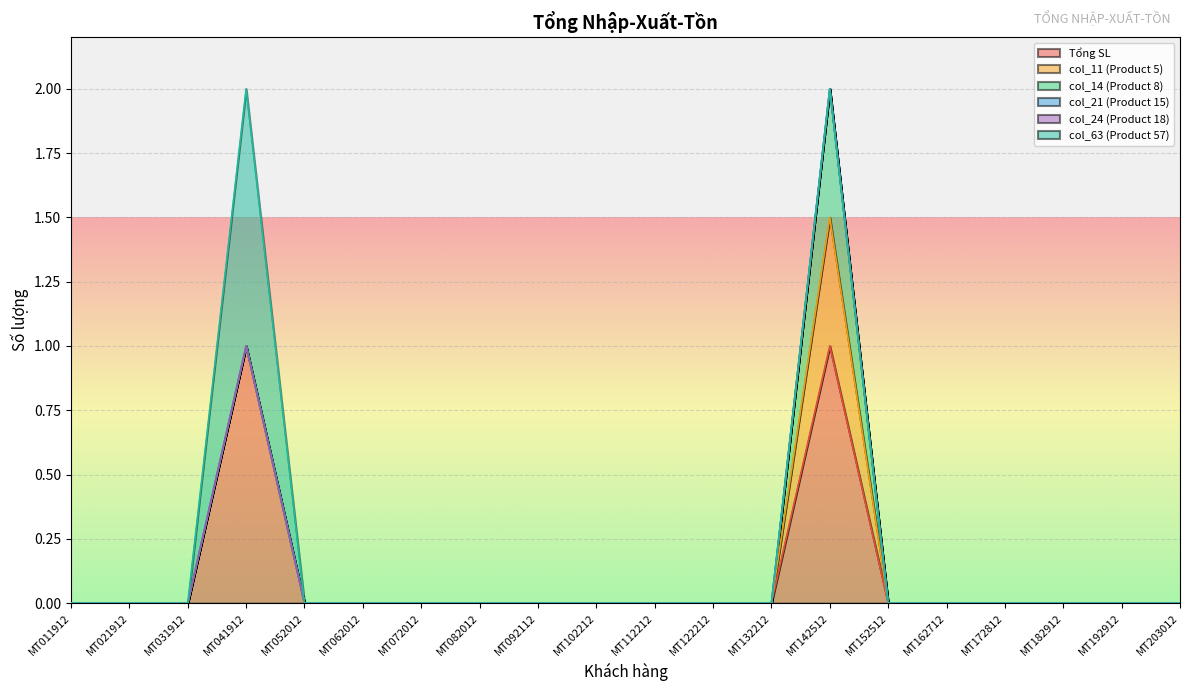

Reading left to right, what are all the values shown in this chart?

Tổng SL: MT011912=0.0	MT021912=0.0	MT031912=0.0	MT041912=1.0	MT052012=0.0	MT062012=0.0	MT072012=0.0	MT082012=0.0	MT092112=0.0	MT102212=0.0	MT112212=0.0	MT122212=0.0	MT132212=0.0	MT142512=1.0	MT152512=0.0	MT162712=0.0	MT172812=0.0	MT182912=0.0	MT192912=0.0	MT203012=0.0
col_11 (Product 5): MT011912=0.0	MT021912=0.0	MT031912=0.0	MT041912=0.0	MT052012=0.0	MT062012=0.0	MT072012=0.0	MT082012=0.0	MT092112=0.0	MT102212=0.0	MT112212=0.0	MT122212=0.0	MT132212=0.0	MT142512=0.5	MT152512=0.0	MT162712=0.0	MT172812=0.0	MT182912=0.0	MT192912=0.0	MT203012=0.0
col_14 (Product 8): MT011912=0.0	MT021912=0.0	MT031912=0.0	MT041912=0.0	MT052012=0.0	MT062012=0.0	MT072012=0.0	MT082012=0.0	MT092112=0.0	MT102212=0.0	MT112212=0.0	MT122212=0.0	MT132212=0.0	MT142512=0.5	MT152512=0.0	MT162712=0.0	MT172812=0.0	MT182912=0.0	MT192912=0.0	MT203012=0.0
col_21 (Product 15): MT011912=0.0	MT021912=0.0	MT031912=0.0	MT041912=0.0	MT052012=0.0	MT062012=0.0	MT072012=0.0	MT082012=0.0	MT092112=0.0	MT102212=0.0	MT112212=0.0	MT122212=0.0	MT132212=0.0	MT142512=0.0	MT152512=0.0	MT162712=0.0	MT172812=0.0	MT182912=0.0	MT192912=0.0	MT203012=0.0
col_24 (Product 18): MT011912=0.0	MT021912=0.0	MT031912=0.0	MT041912=0.0	MT052012=0.0	MT062012=0.0	MT072012=0.0	MT082012=0.0	MT092112=0.0	MT102212=0.0	MT112212=0.0	MT122212=0.0	MT132212=0.0	MT142512=0.0	MT152512=0.0	MT162712=0.0	MT172812=0.0	MT182912=0.0	MT192912=0.0	MT203012=0.0
col_63 (Product 57): MT011912=0.0	MT021912=0.0	MT031912=0.0	MT041912=1.0	MT052012=0.0	MT062012=0.0	MT072012=0.0	MT082012=0.0	MT092112=0.0	MT102212=0.0	MT112212=0.0	MT122212=0.0	MT132212=0.0	MT142512=0.0	MT152512=0.0	MT162712=0.0	MT172812=0.0	MT182912=0.0	MT192912=0.0	MT203012=0.0